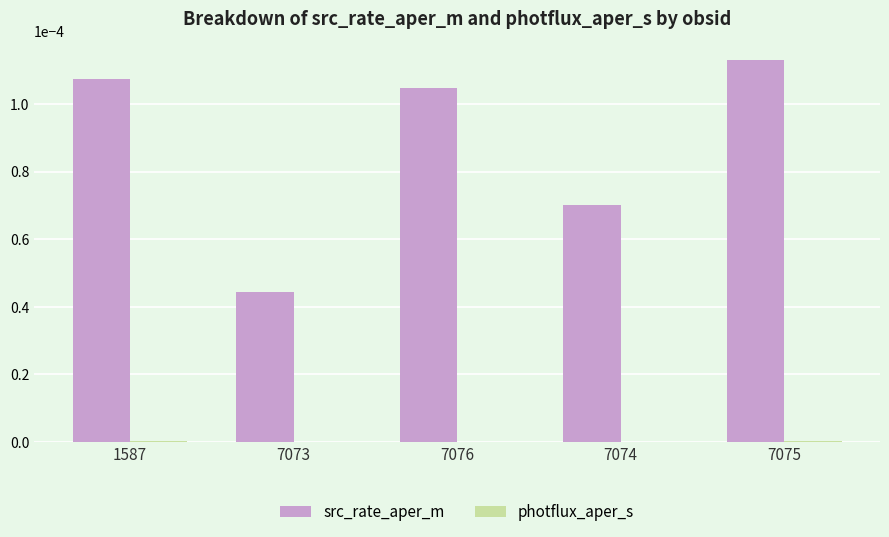

Is it true that src_rate_aper_m equals 0.0 at 1587?

True